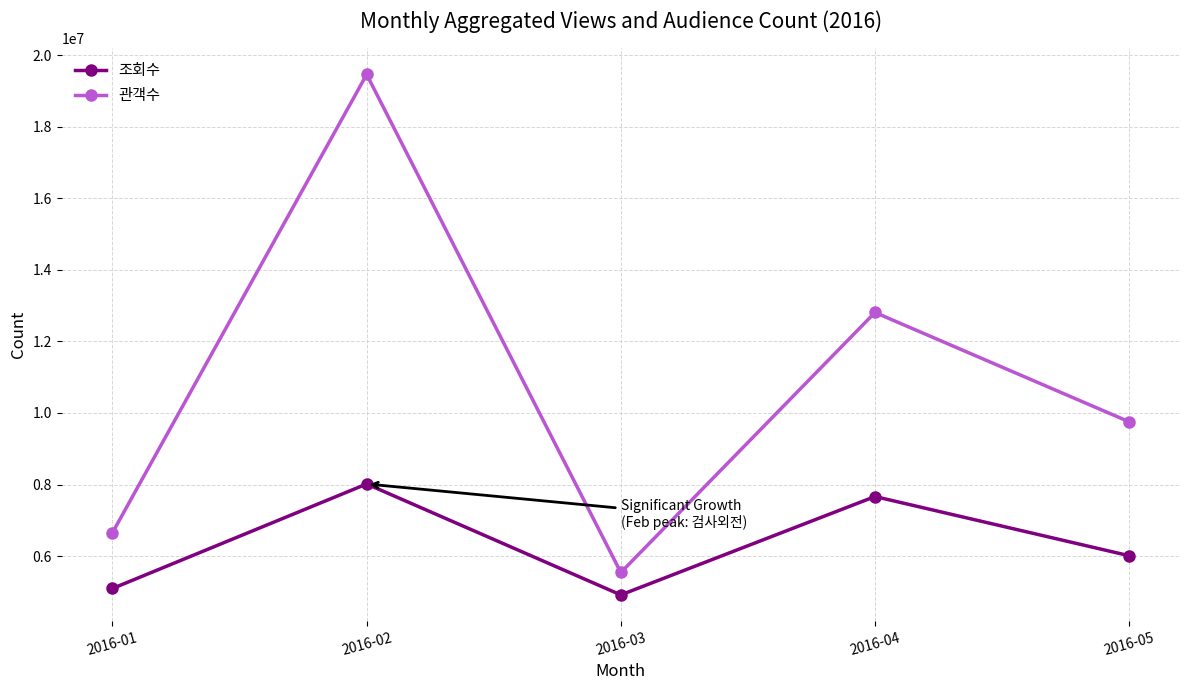

How many categories are shown in the chart?

5